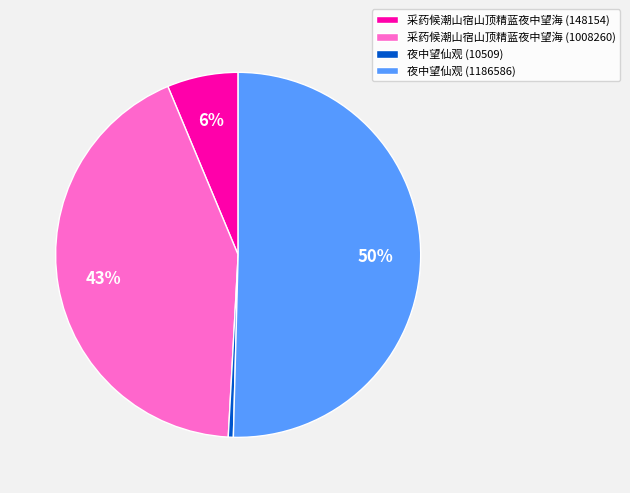

The 夜中望仙观 (1186586) slice represents 50% of the pie. True or false?

True